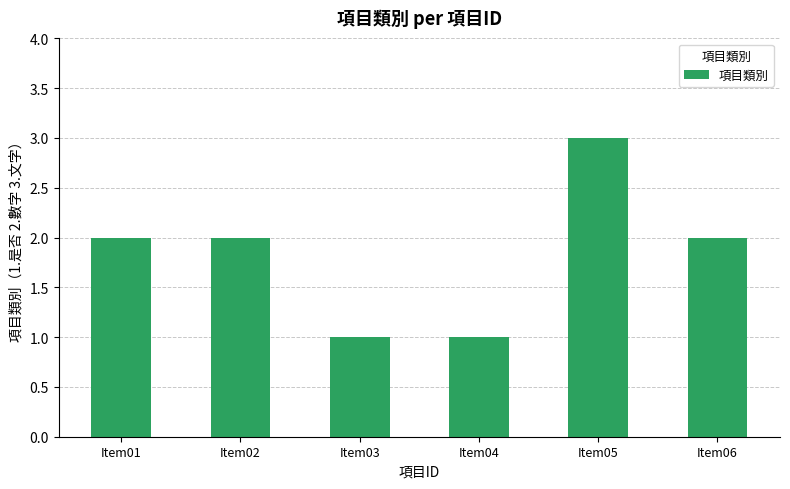

Between Item05 and Item04, which is larger?

Item05